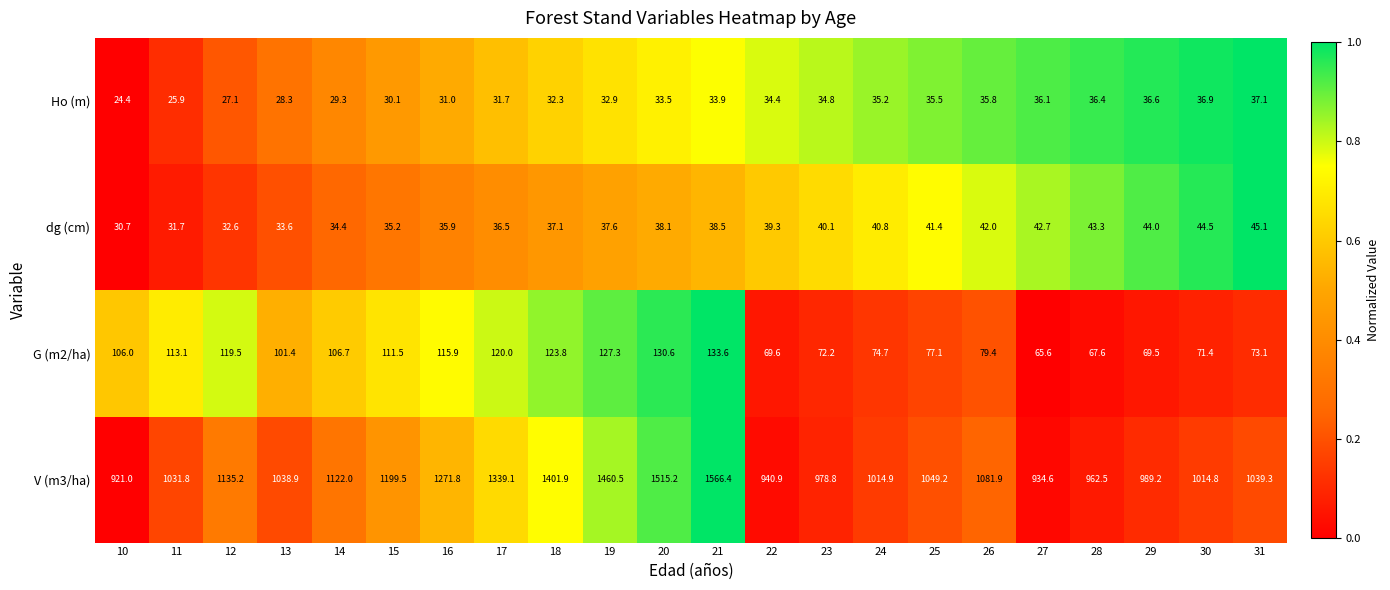

Where is Ho (m) nearest to the value 30?

15